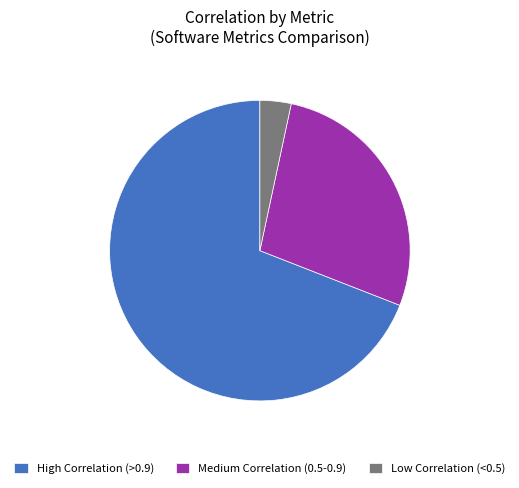

Combined, do Medium Correlation (0.5-0.9) and Low Correlation (<0.5) account for over 50%?

No